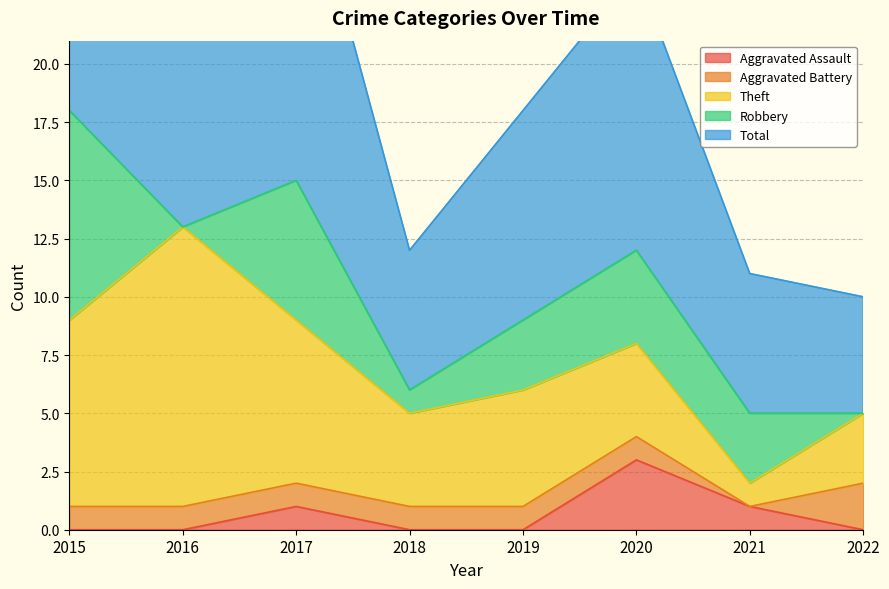

List the series in order of their peak value, lowest first.

Aggravated Battery, Aggravated Assault, Robbery, Theft, Total